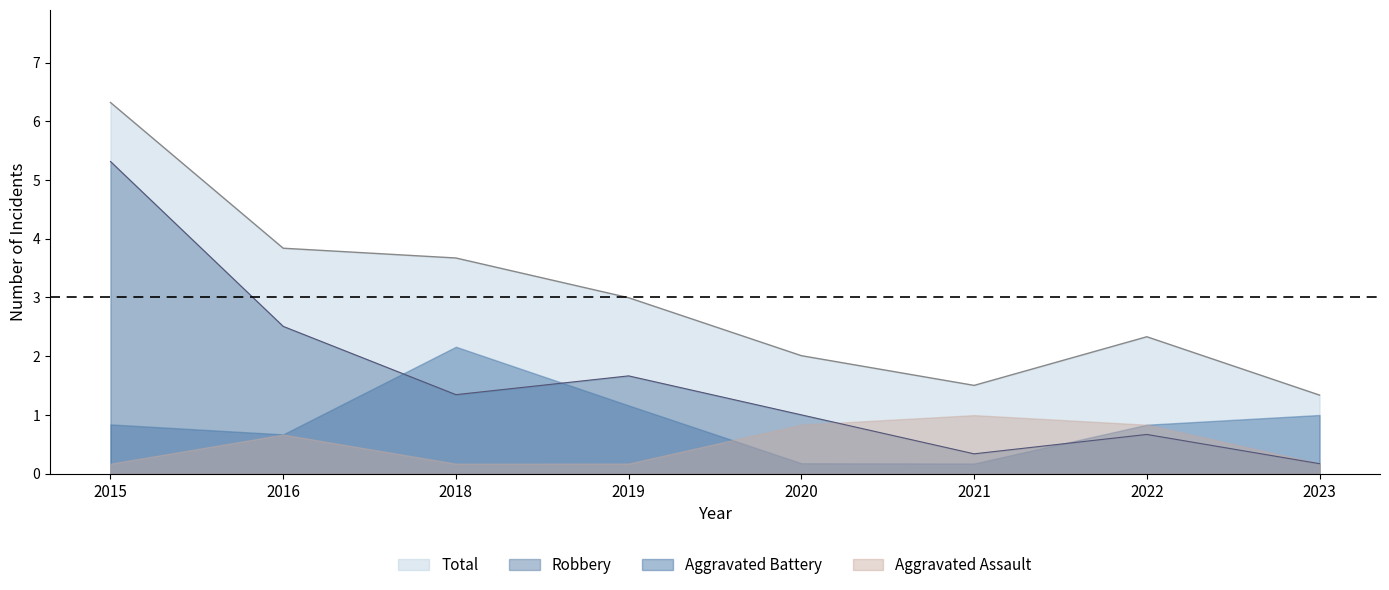

At which label does Aggravated Battery reach its peak?

2018